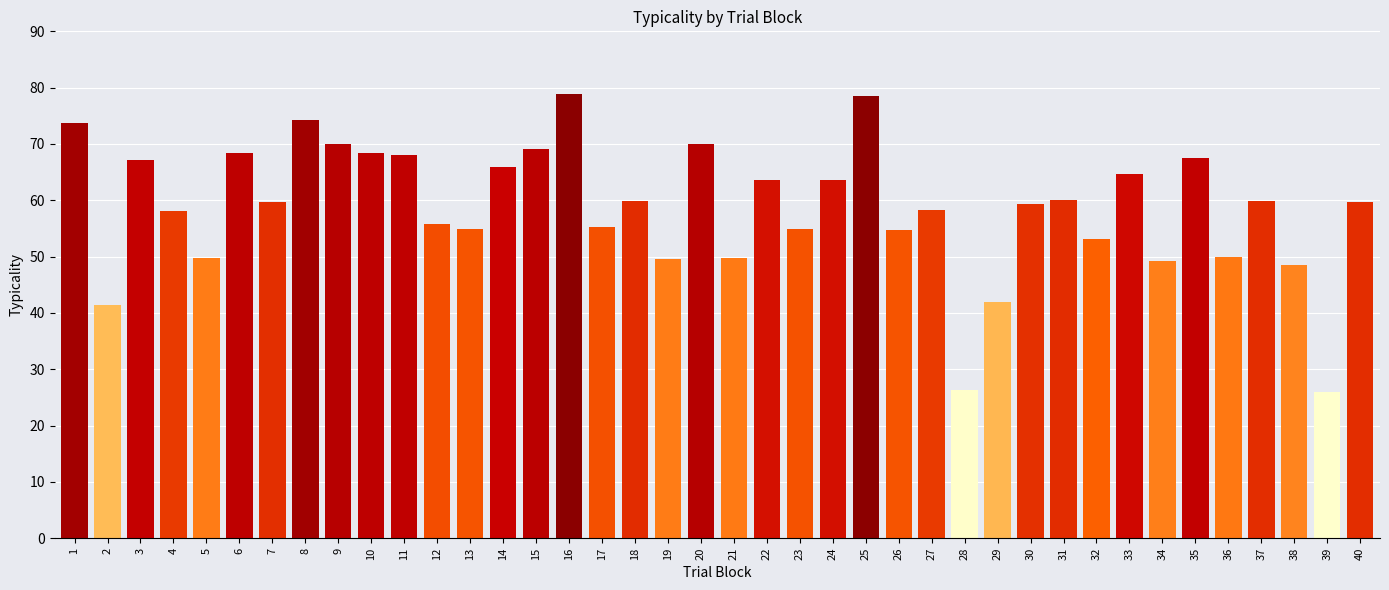

What is the maximum value shown in the chart?

78.9